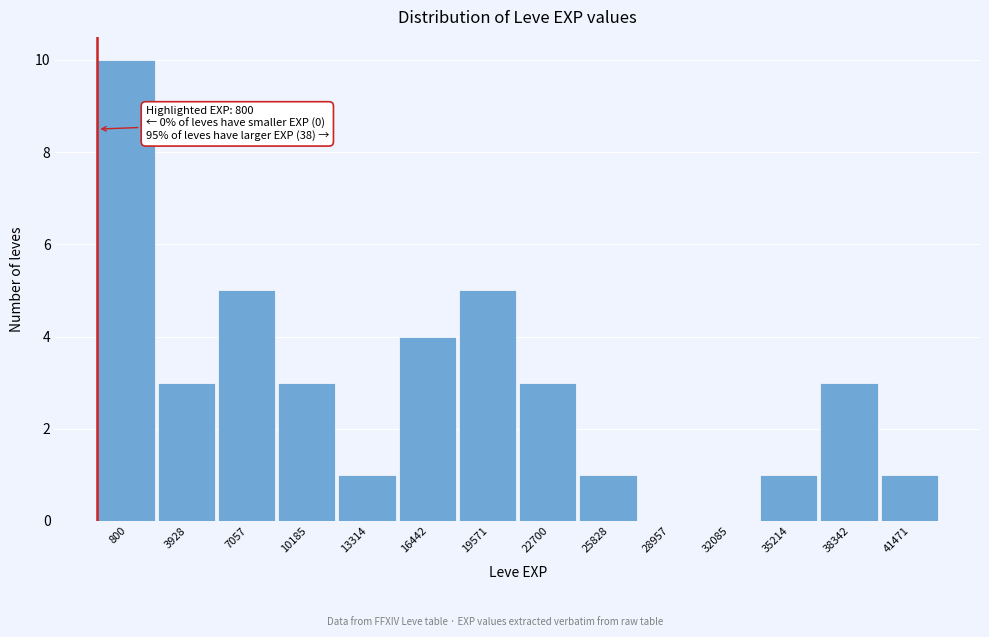

Reading left to right, transcribe all the data shown in this chart.

800=10	3928=3	7057=5	10185=3	13314=1	16442=4	19571=5	22700=3	25828=1	28957=0	32085=0	35214=1	38342=3	41471=1